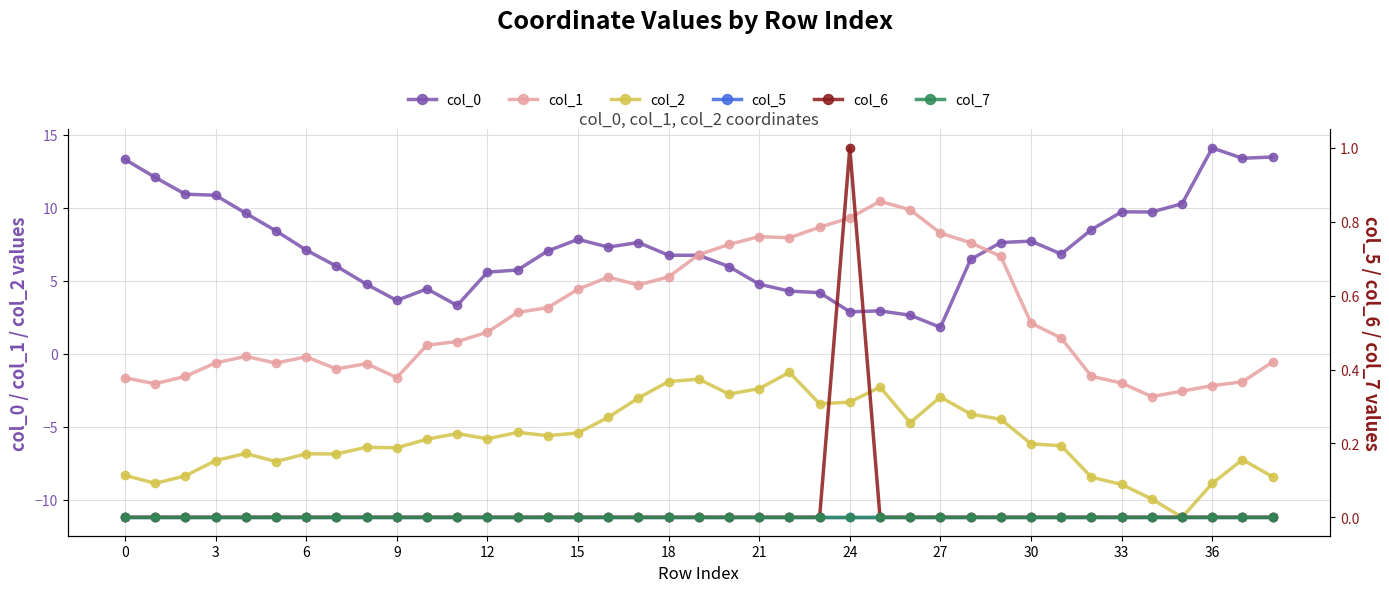

What is the label of the 23rd point from the left?

22